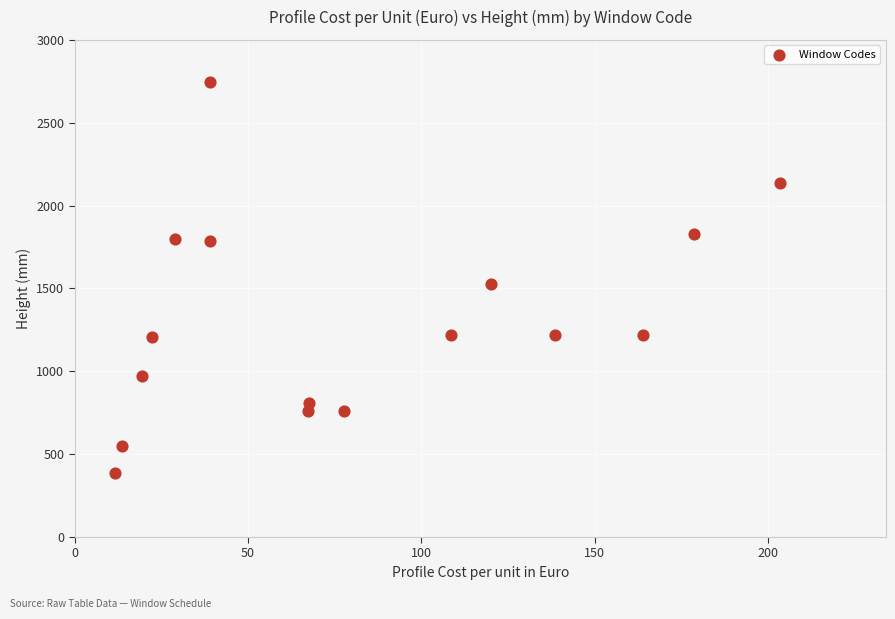

What Y value in the scatter plot is closest to 1565?

1525